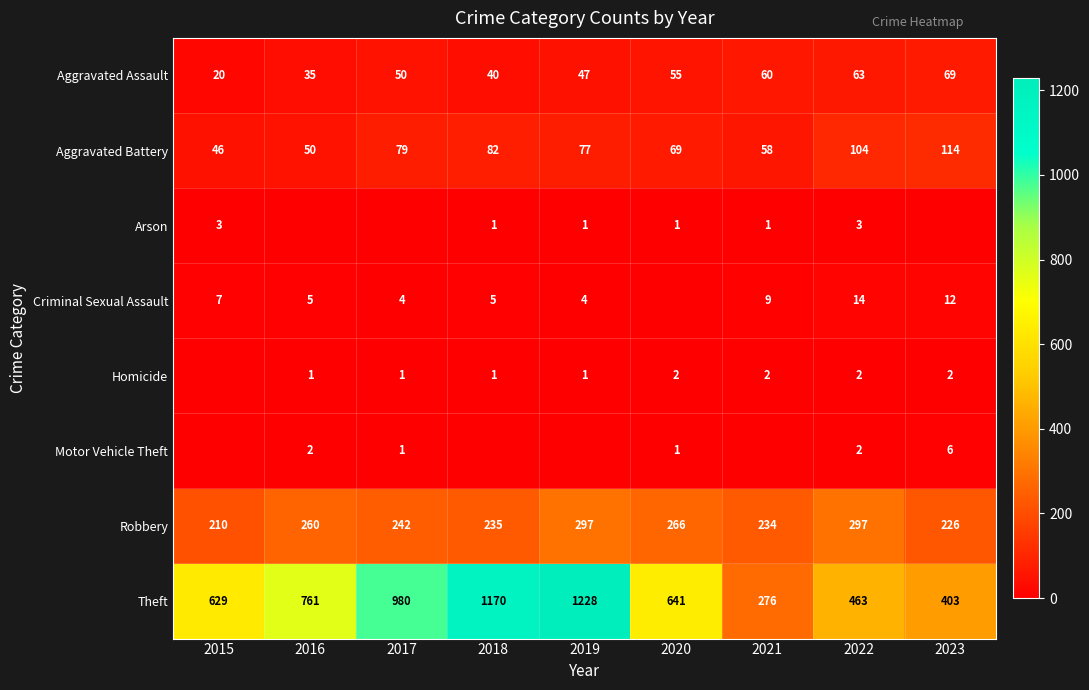

Is it true that Arson equals 0 at 2018?

False